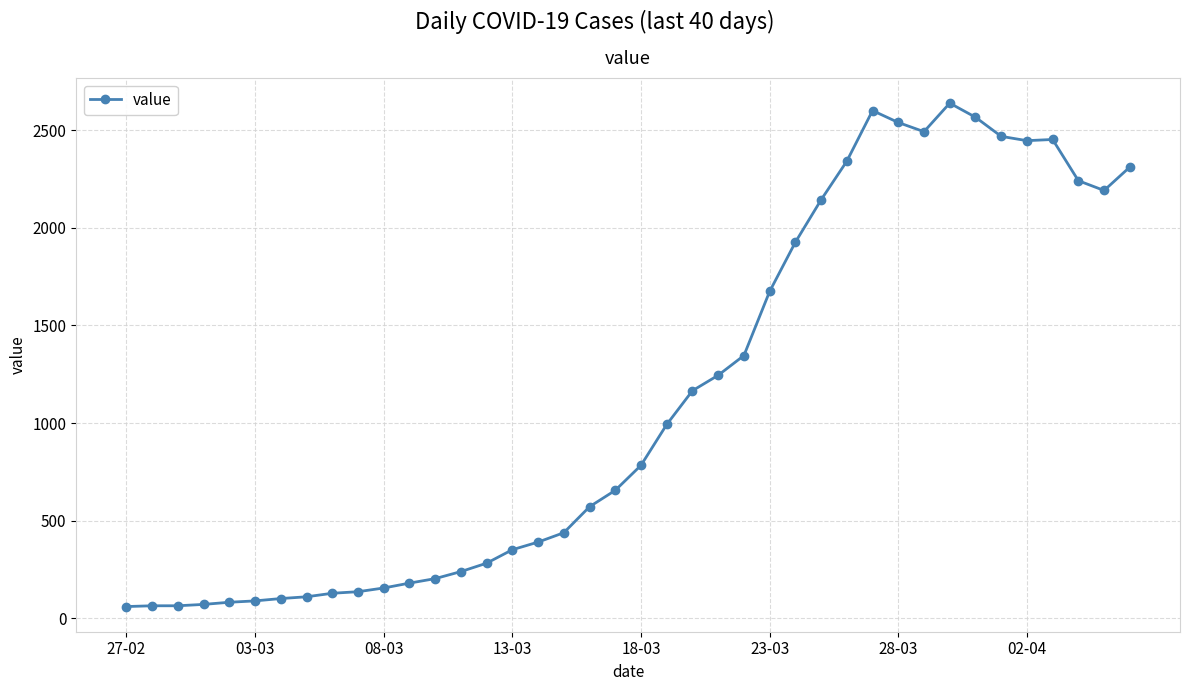

How many values are below 784?

20